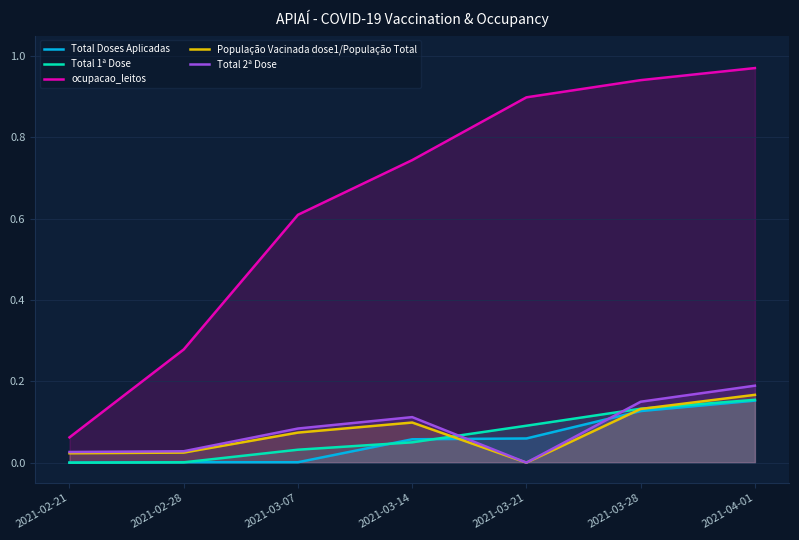

True or false: Total 1ª Dose has more than 2 points higher than both neighbors.

False